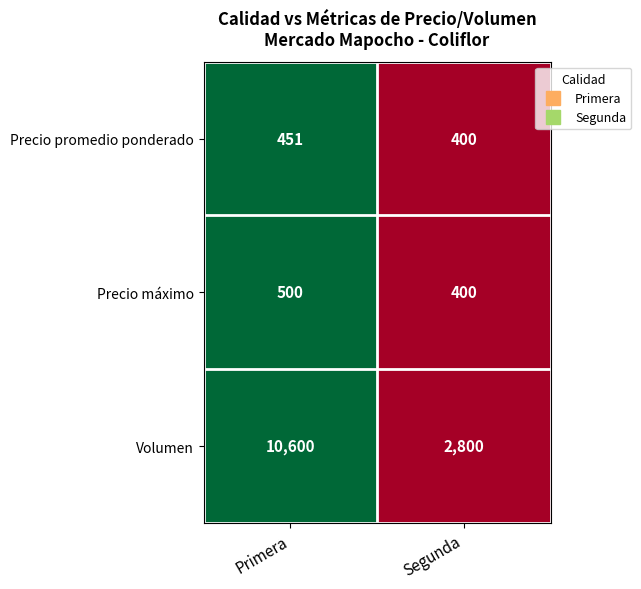

Which category has the lowest value across all series?

Segunda